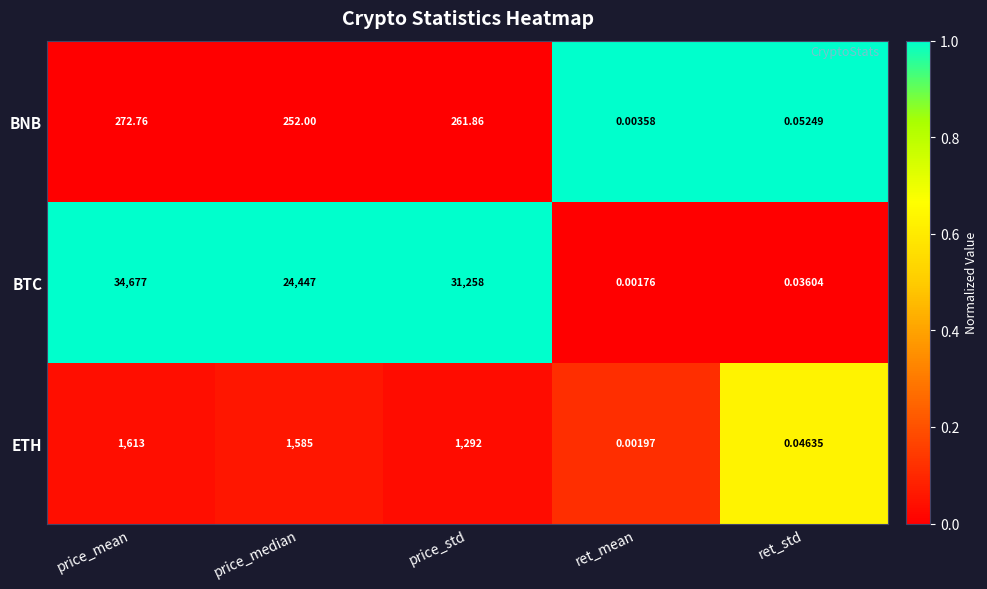

Count the number of categories in the chart.

5